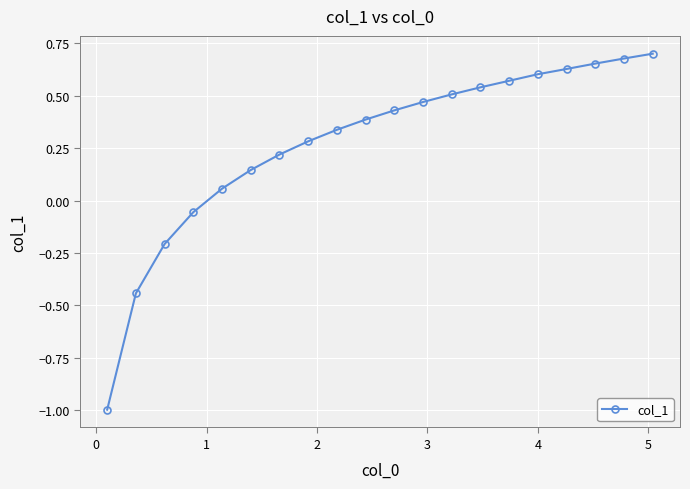

Count the number of values greater than 0.

16